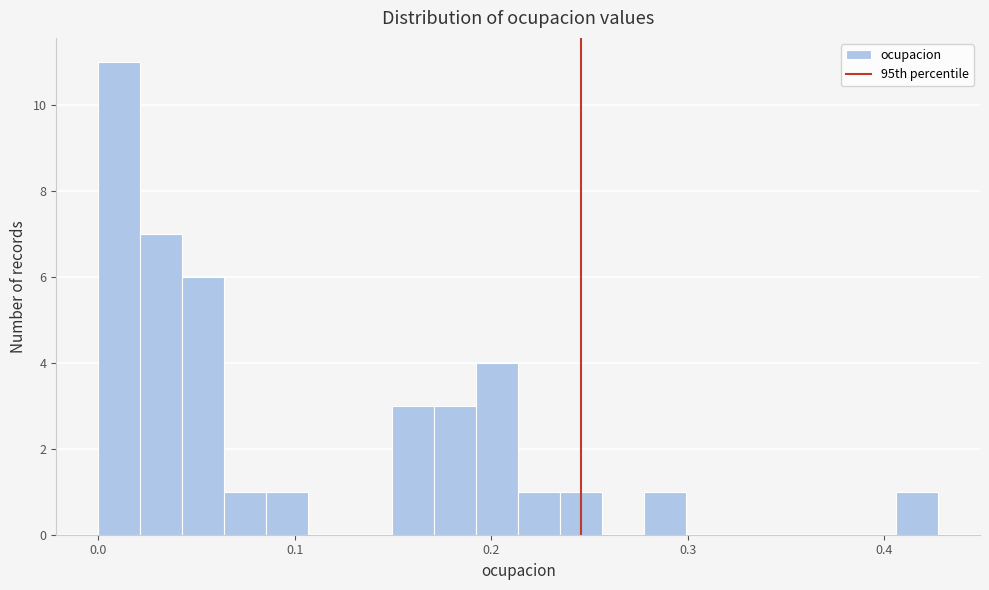

Read against the x-axis, roughly where is the centre of the tallest bar?

0.01